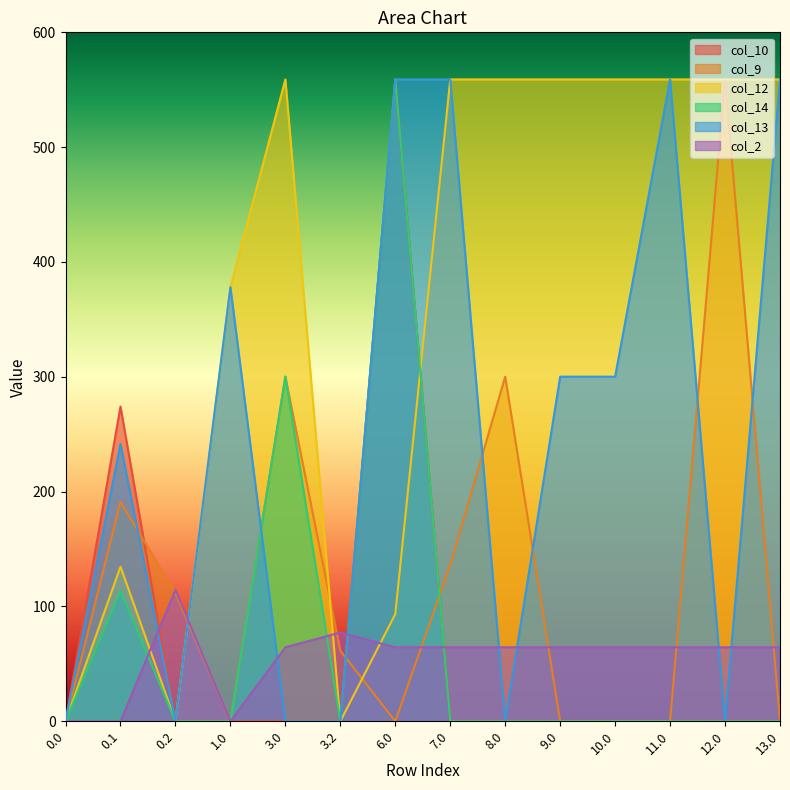

What are all the series names shown in the legend?

col_10, col_9, col_12, col_14, col_13, col_2